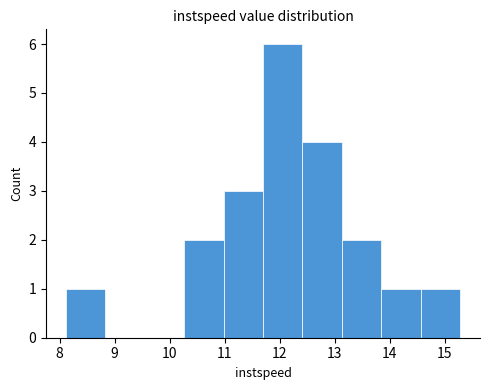

Over which range of the x-axis is the bar tallest?

11.7 to 12.4